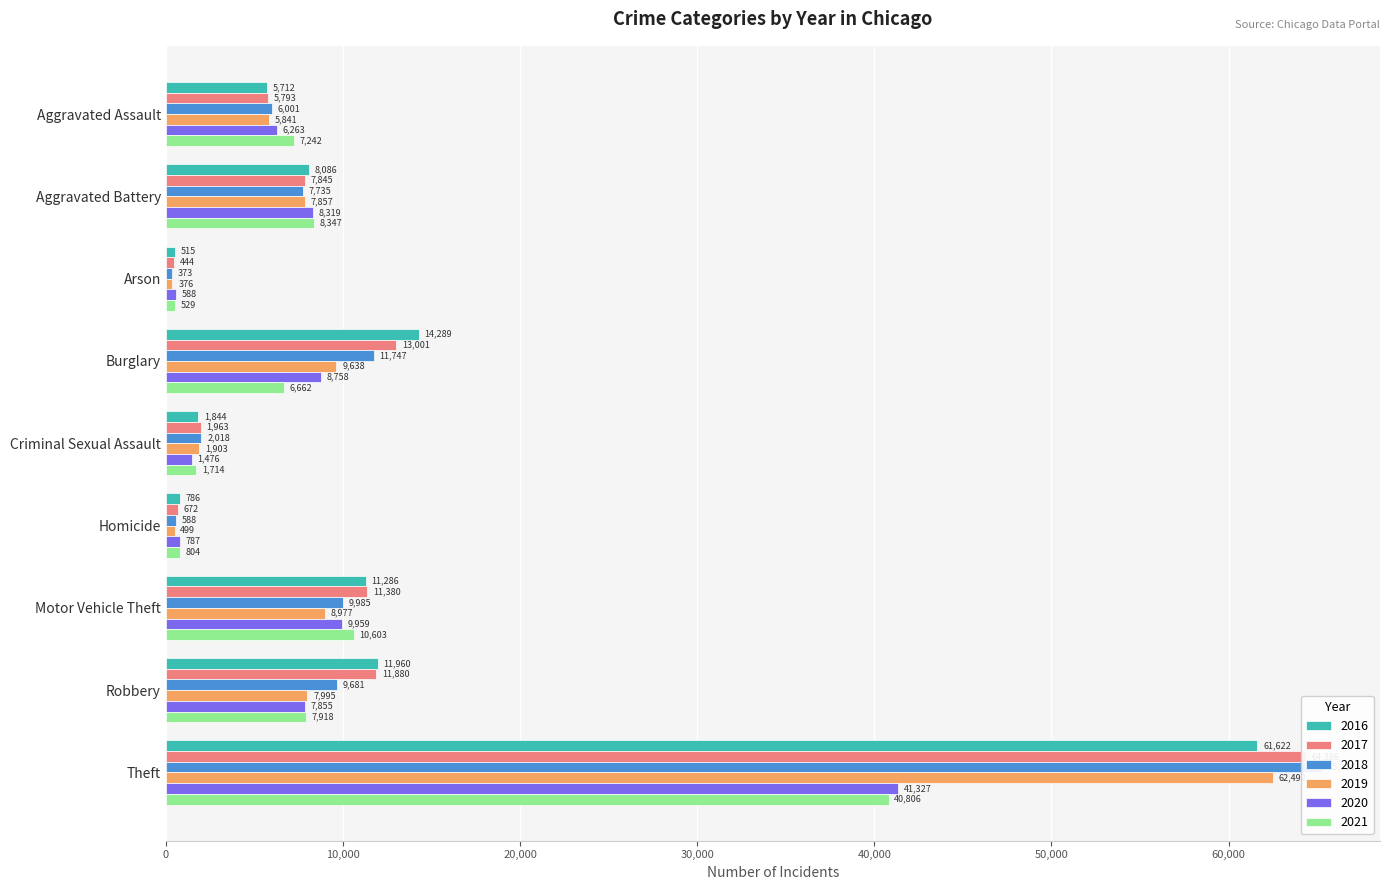

Rank the series at Burglary from lowest to highest value.

2021, 2020, 2019, 2018, 2017, 2016